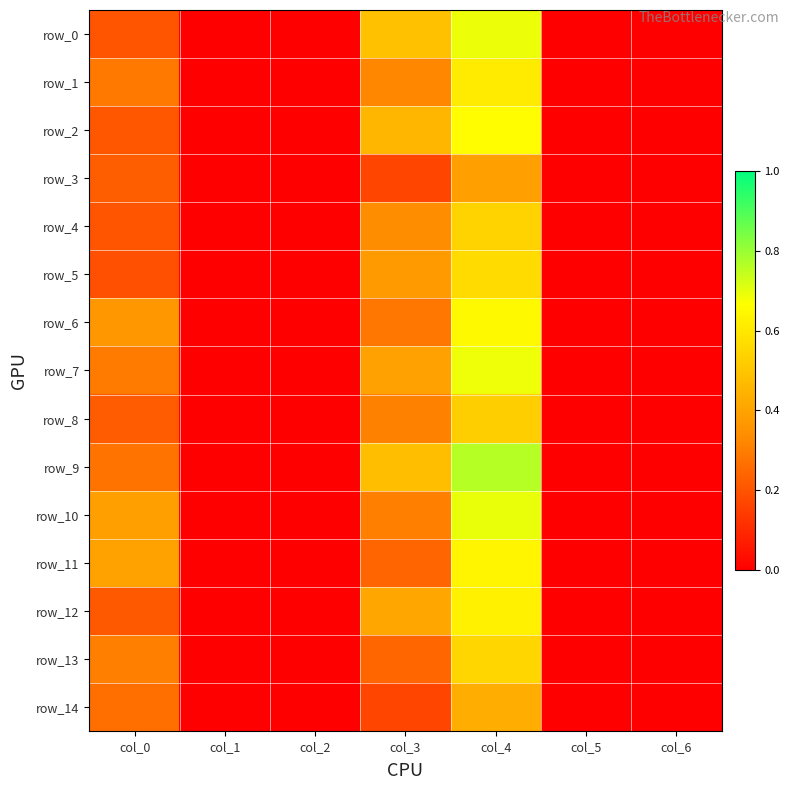

Which series has the largest total across all categories?

row_9